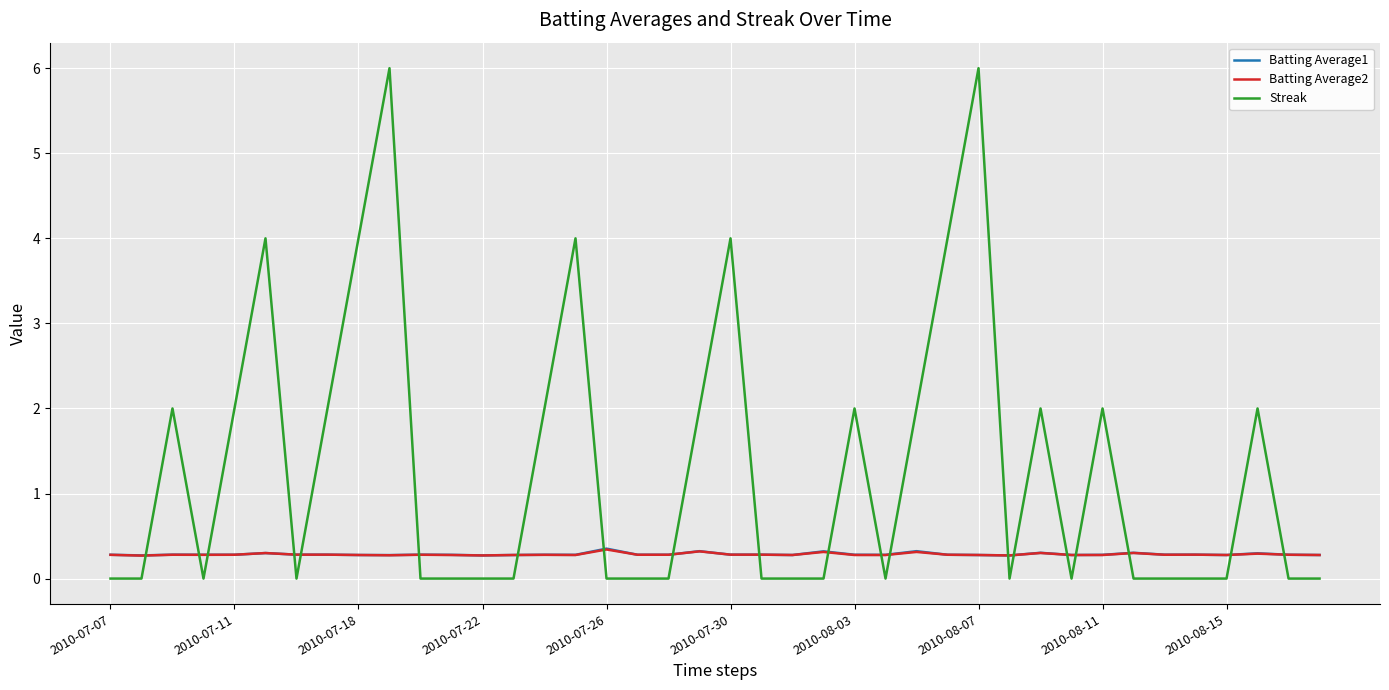

What are all the series names shown in the legend?

Batting Average1, Batting Average2, Streak